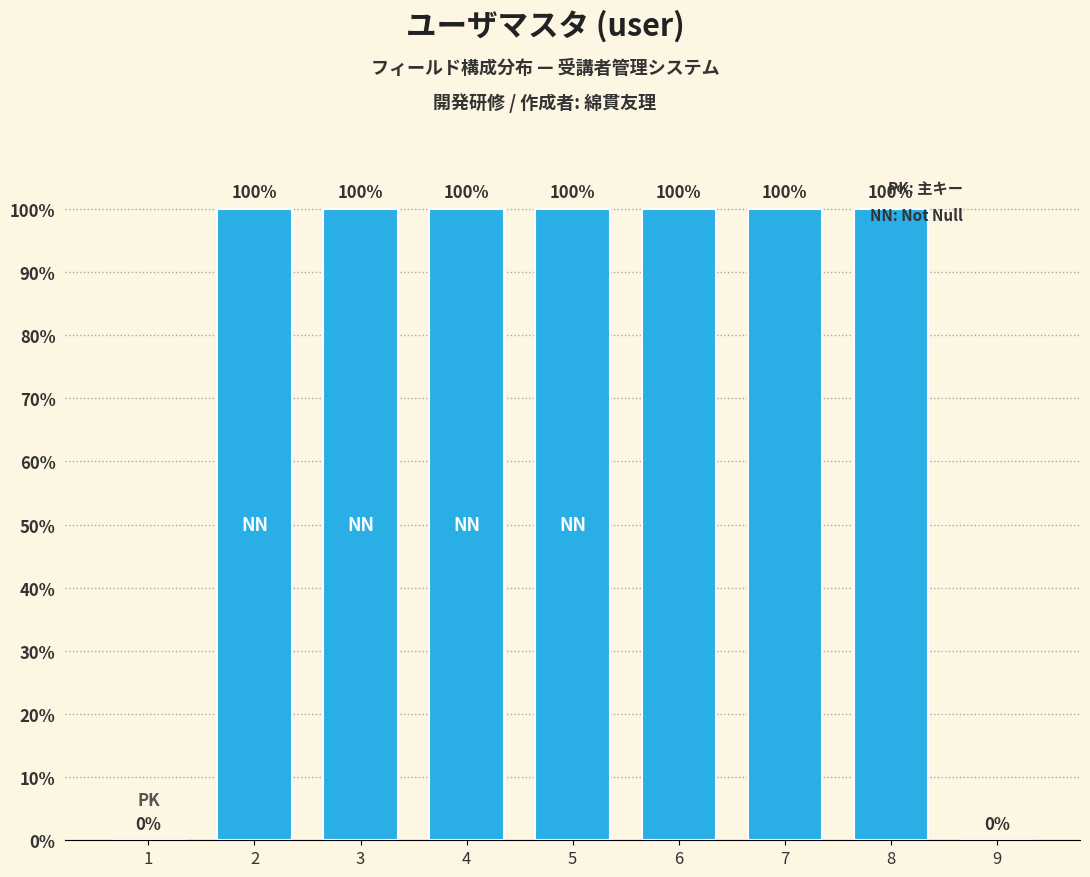

Reading left to right, list all the values displayed in this chart.

1=0	2=100	3=100	4=100	5=100	6=100	7=100	8=100	9=0